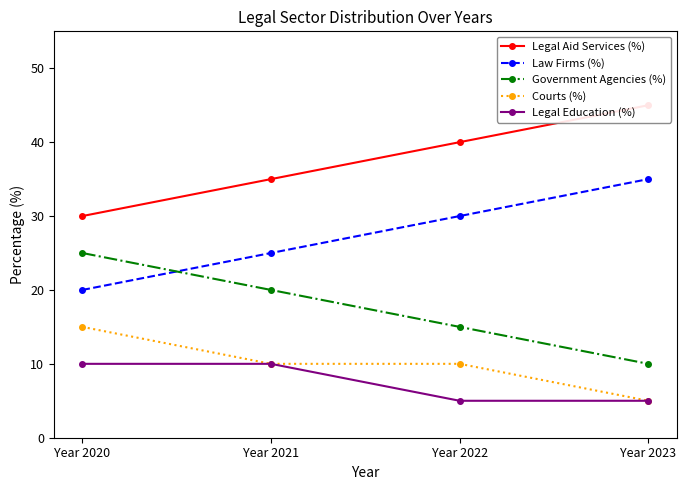

At which label is Law Firms (%) closest to 27?

Year 2021